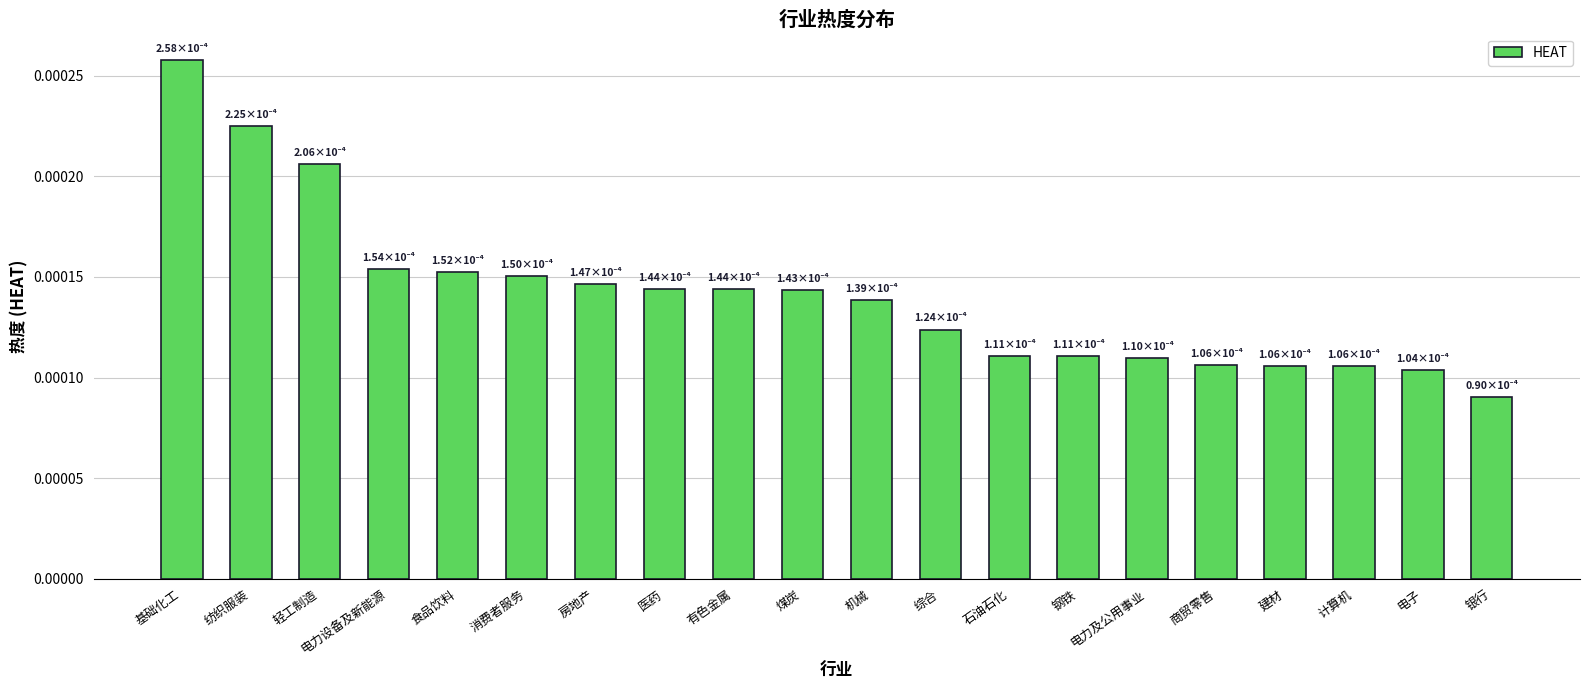

What position from the right is 综合?

9